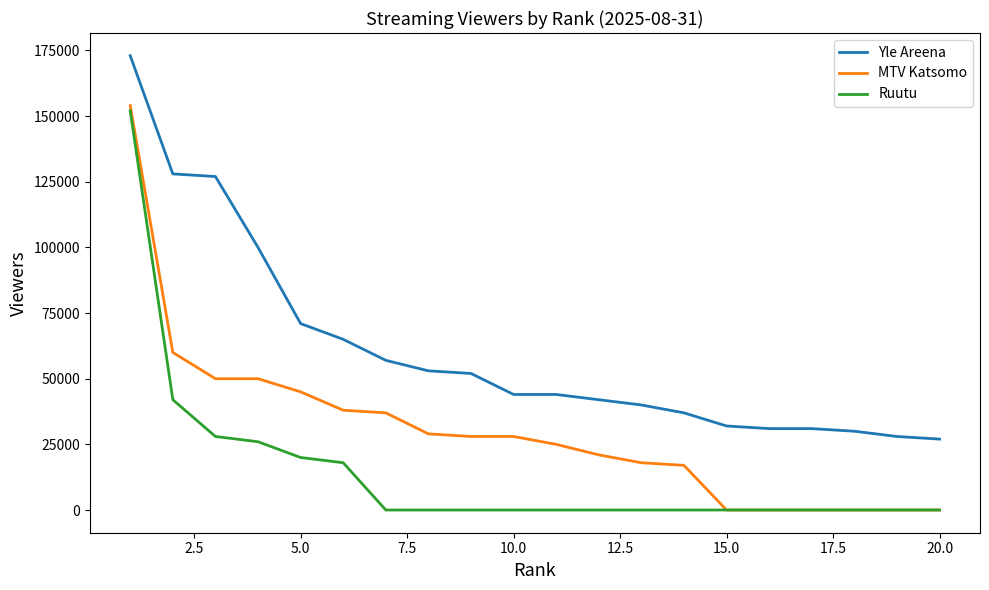

Which series has the largest range (max minus min)?

MTV Katsomo